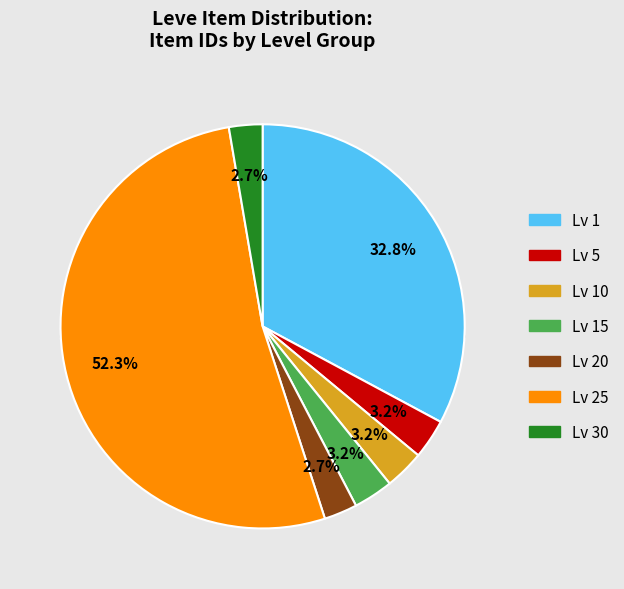

What is the majority slice?

Level 25